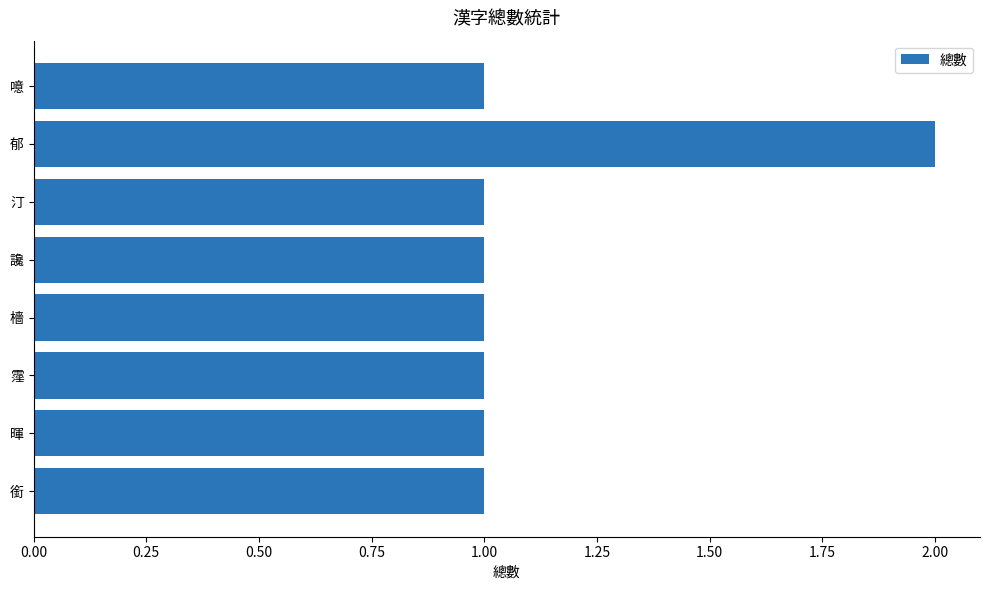

The chart shows a value of 1 at 暉. True or false?

True